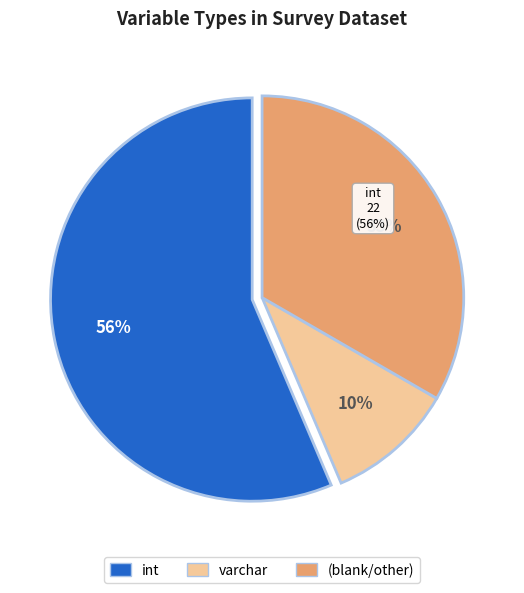

Is there any slice that represents more than half of the pie?

Yes